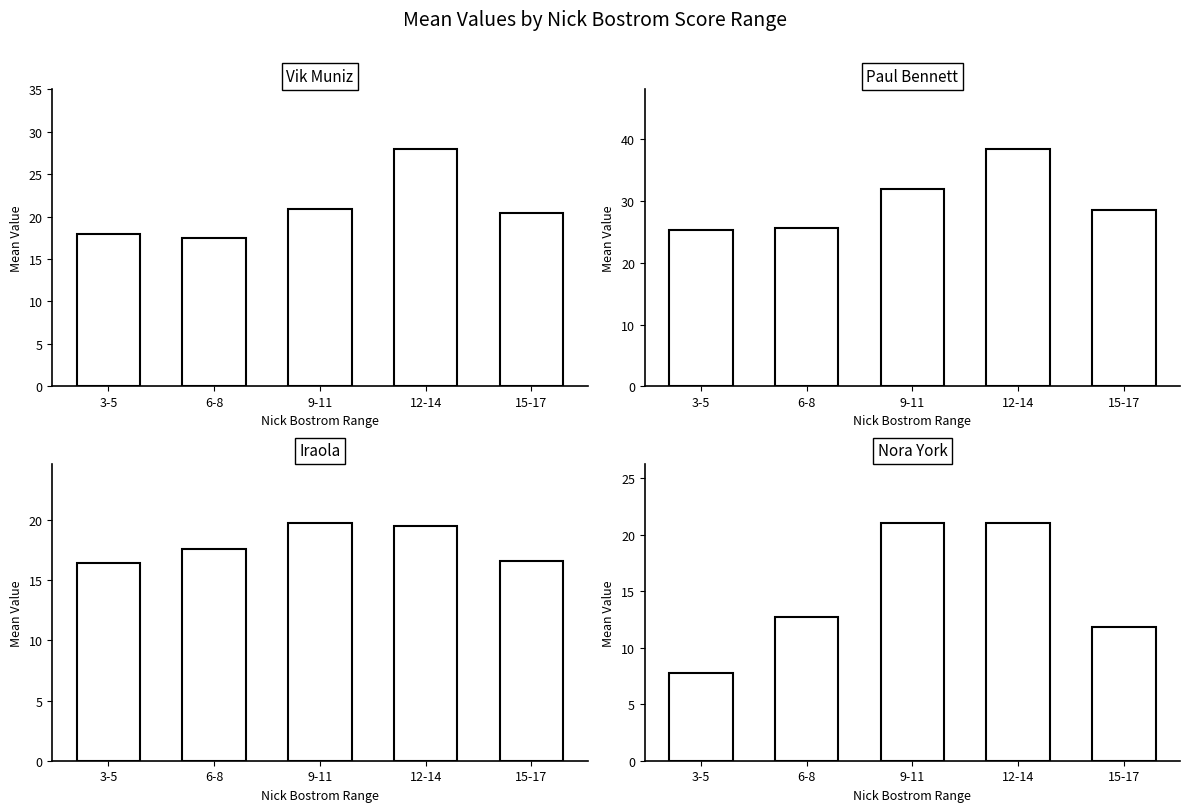

How many groups of bars are there?

5